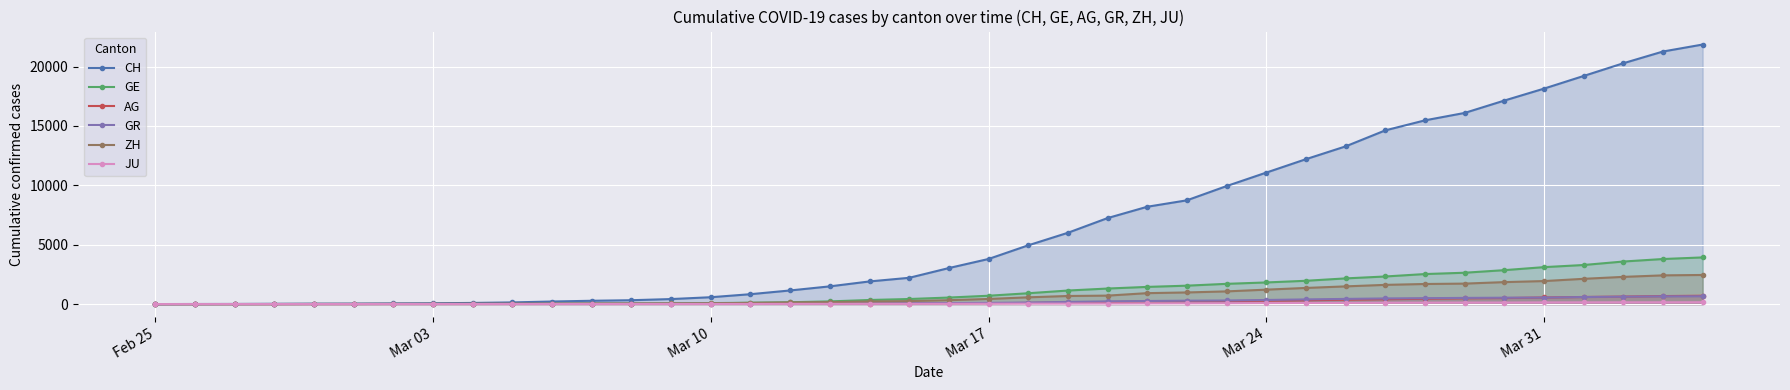

Which series has the largest total across all categories?

CH